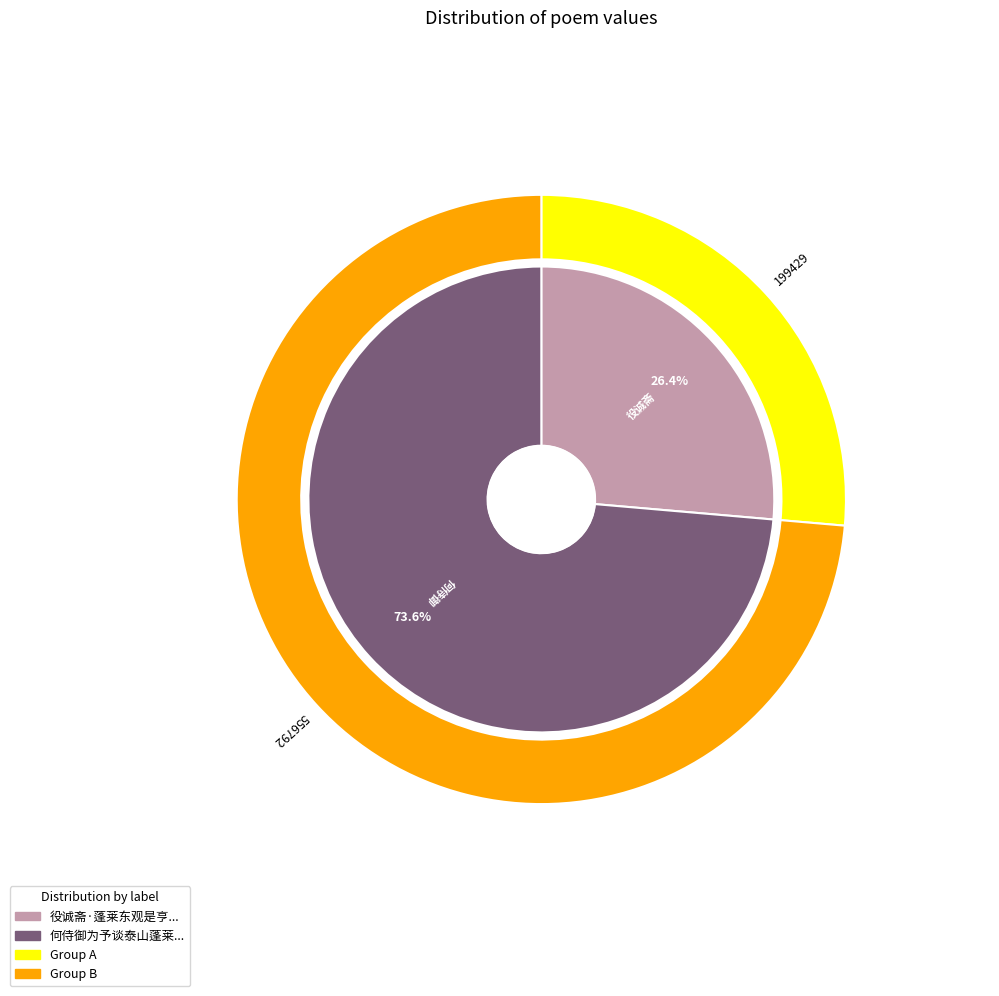

To the nearest percent, what portion does 何侍御为予谈泰山蓬莱东海之胜令我飞动辄赋长篇 represent?

74%